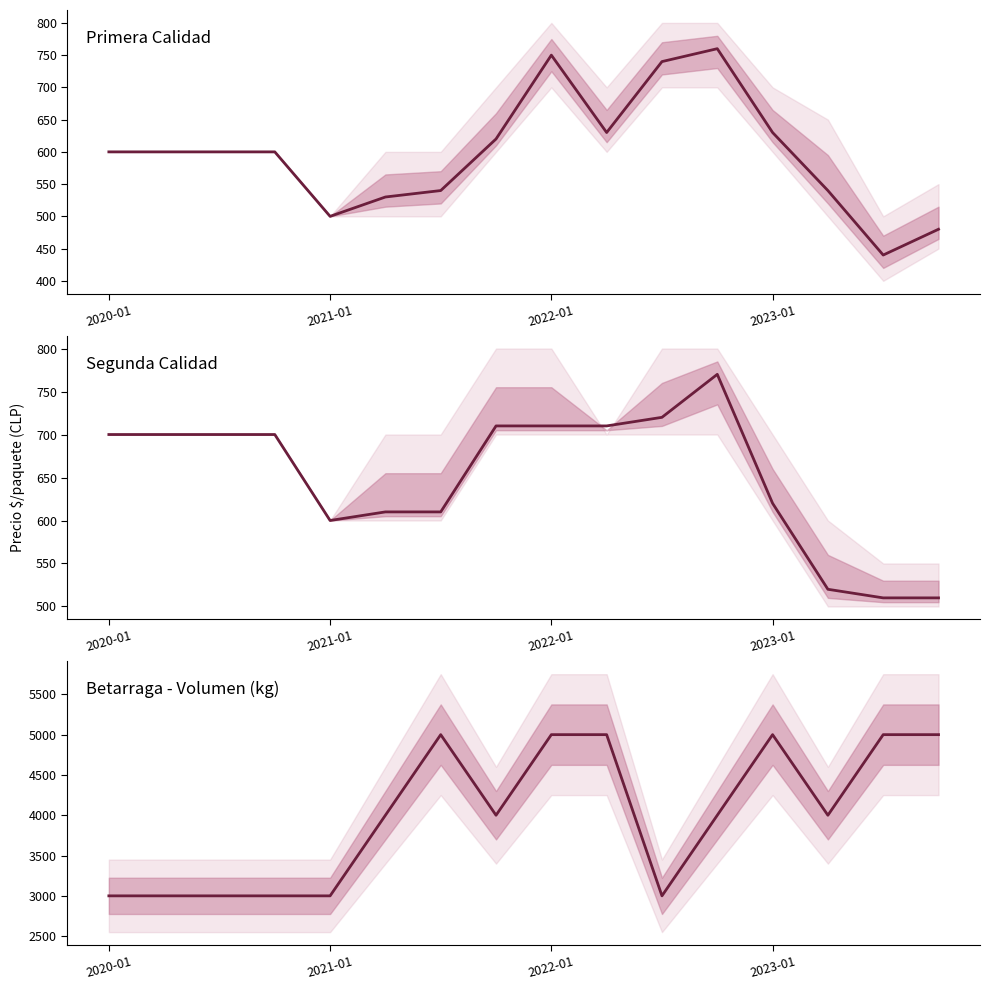

The chart shows a value of 3000 at 2021-01. True or false?

True